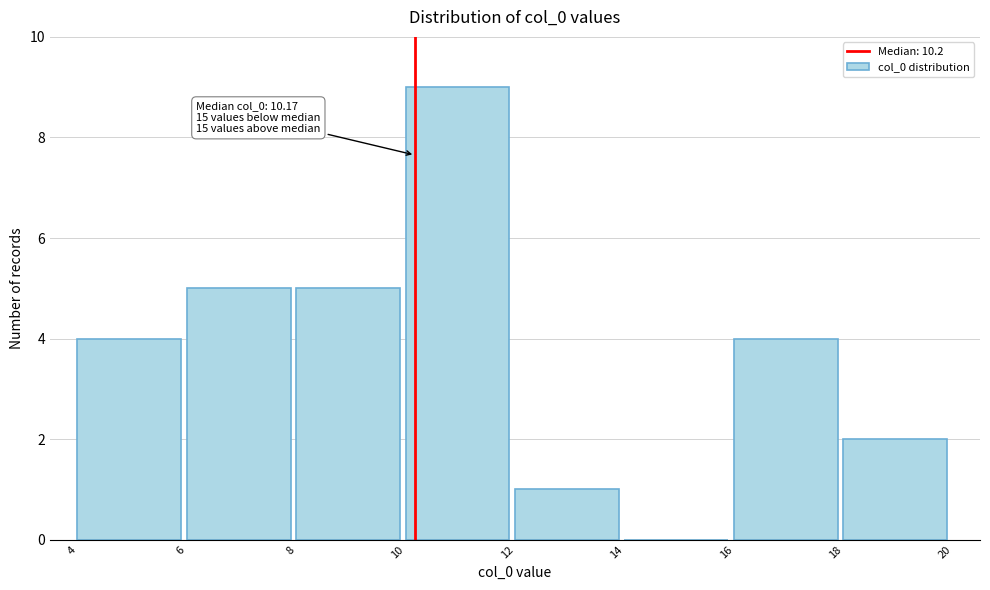

Over which range of the x-axis is the bar tallest?

10 to 12